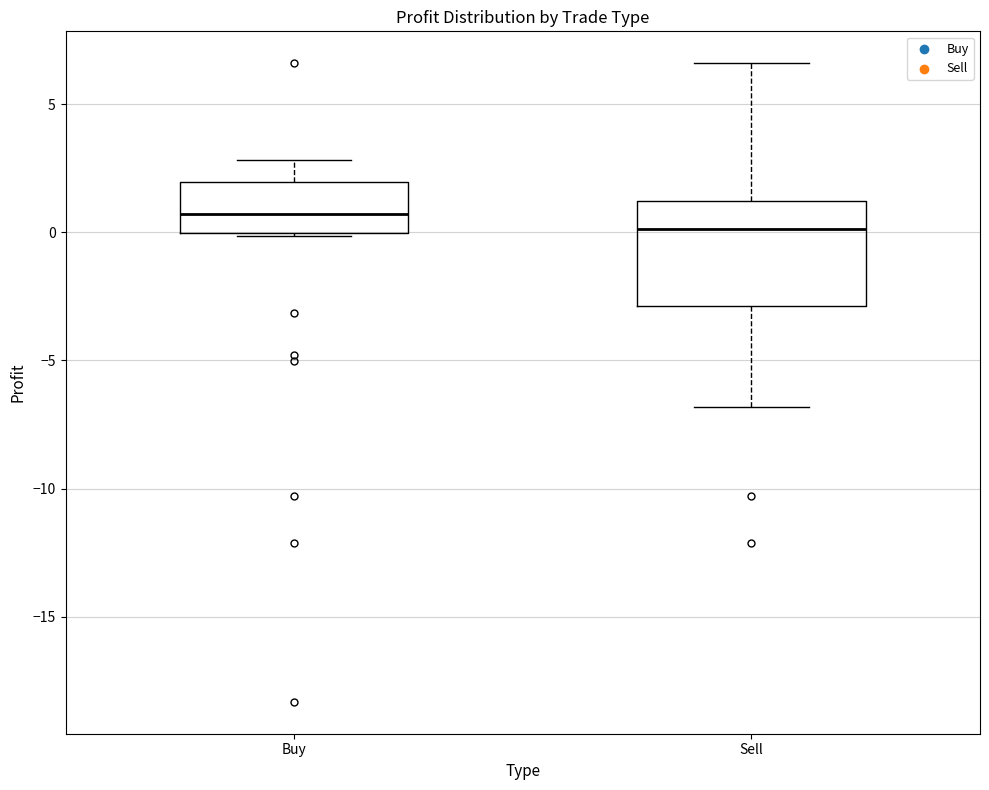

Which box has the lowest median line?

Sell